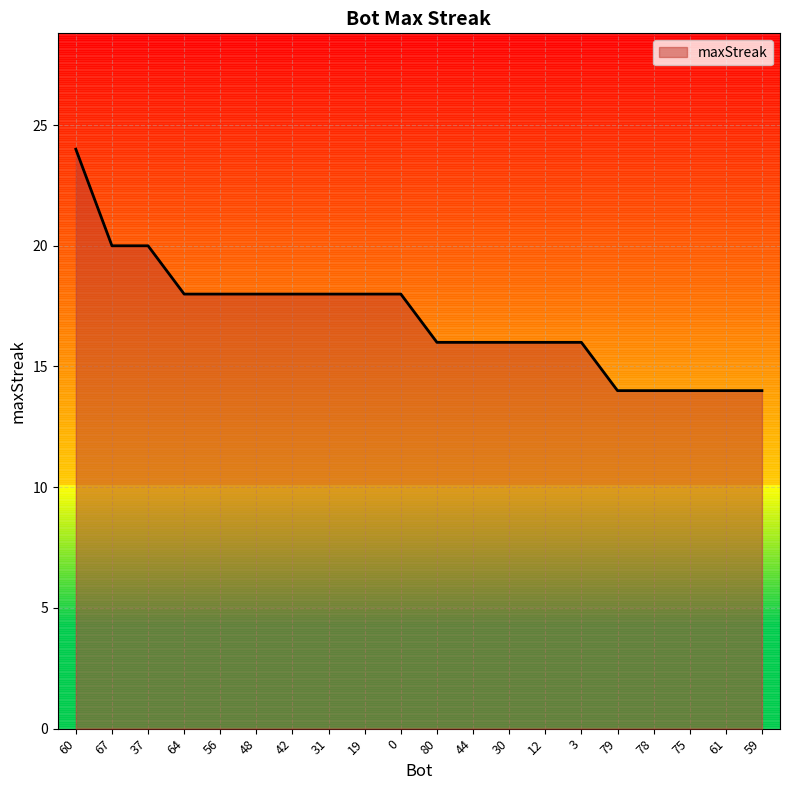

Where is the data nearest to the value 19?

67